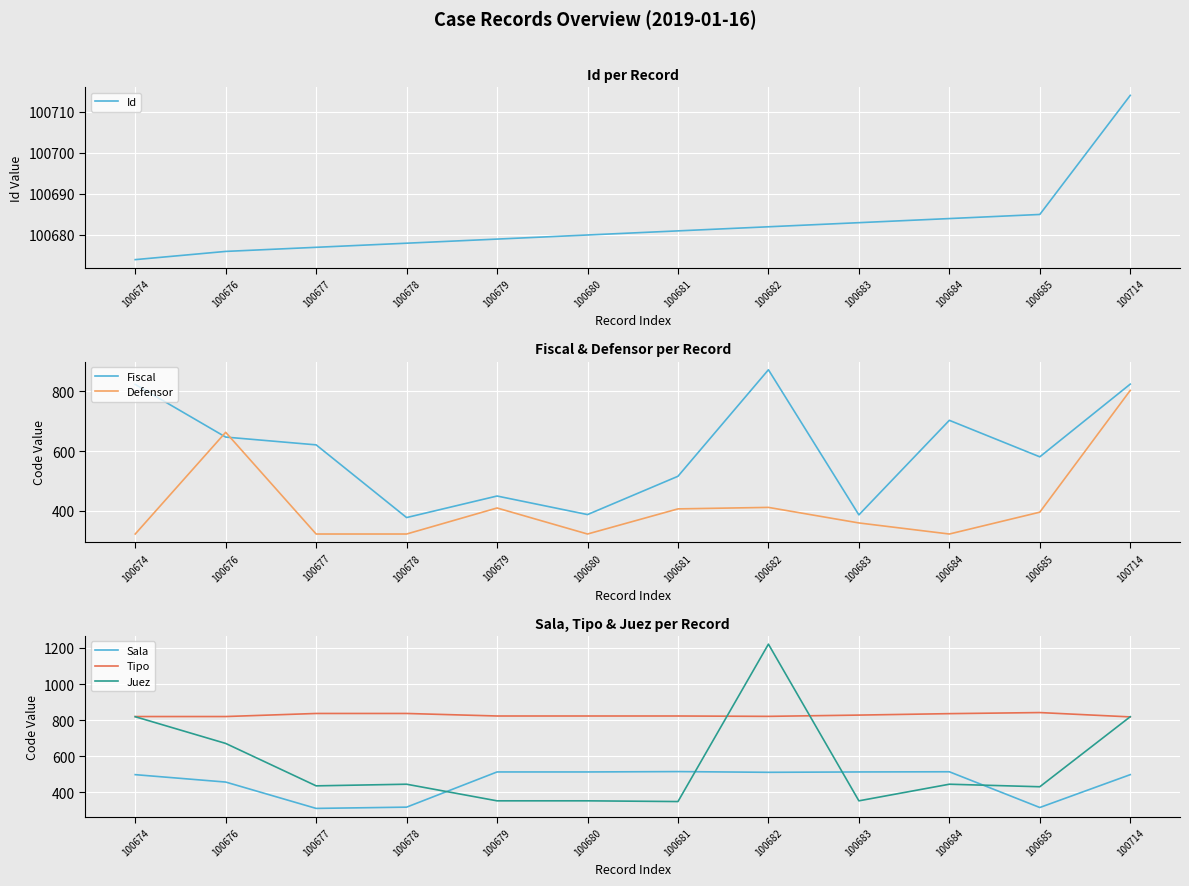

How many data points in Sala are above 511?

5